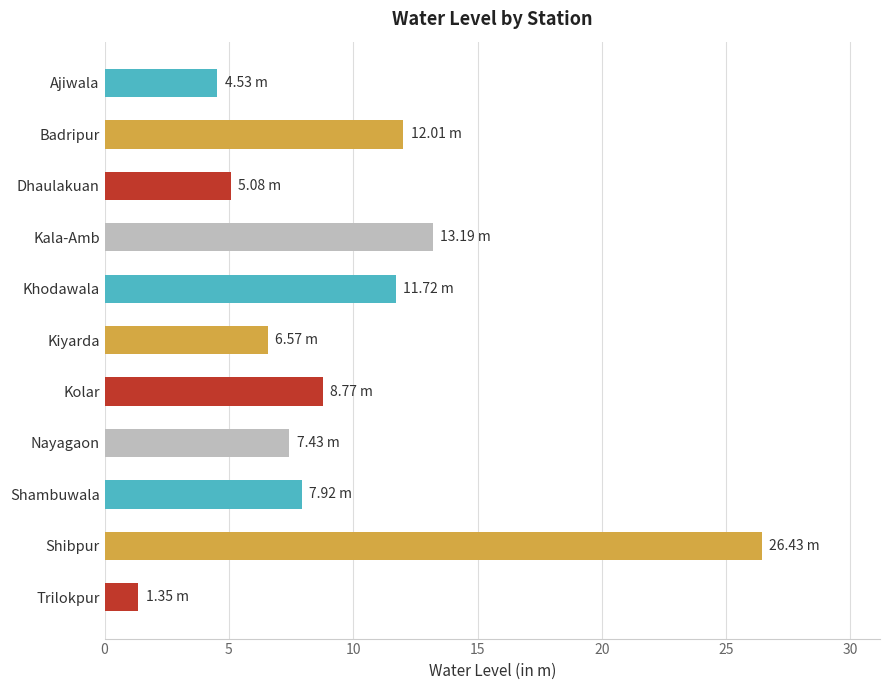

What is the label of the 5th bar from the bottom?

Kolar